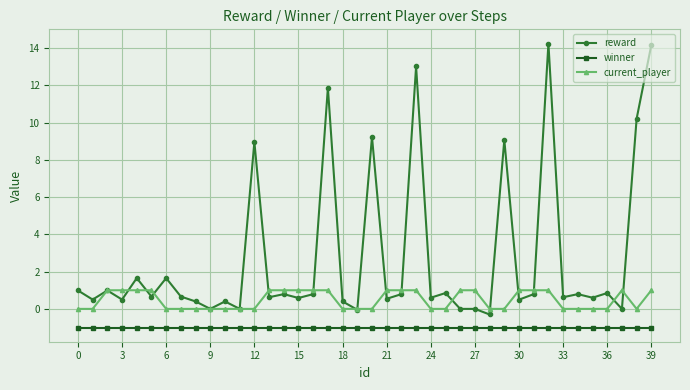

Which series has the largest total across all categories?

reward